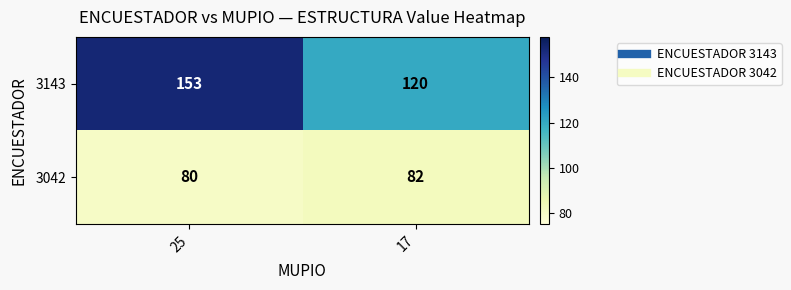

Reading left to right, list all the values displayed in this chart.

3143: 153	120
3042: 80	82